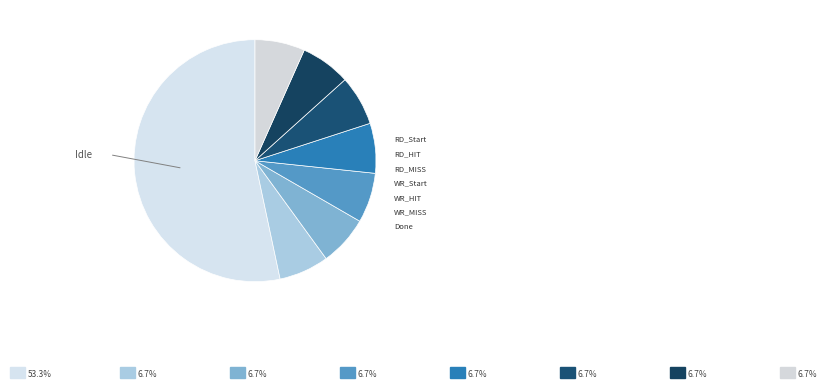

How many slices are in this pie chart?

8